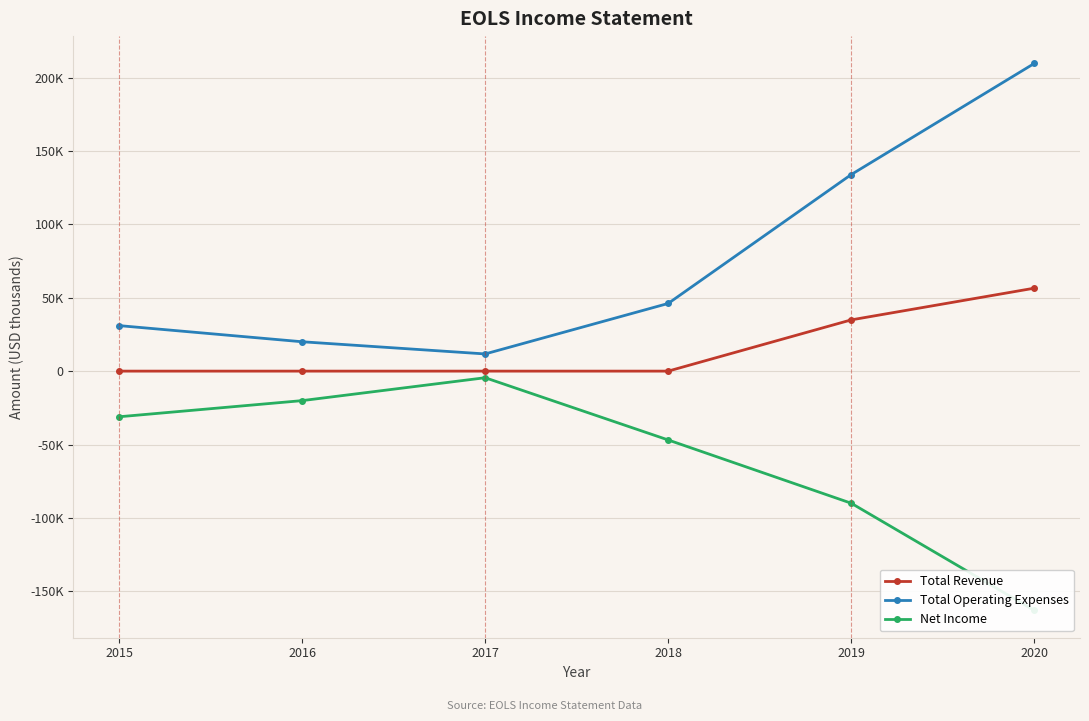

What is the minimum value for Net Income?

-163000